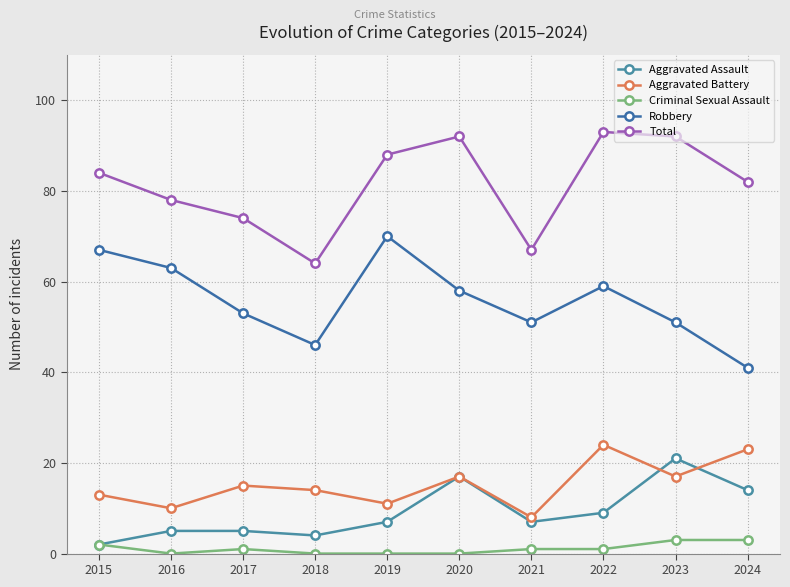

Which series has the largest range (max minus min)?

Robbery